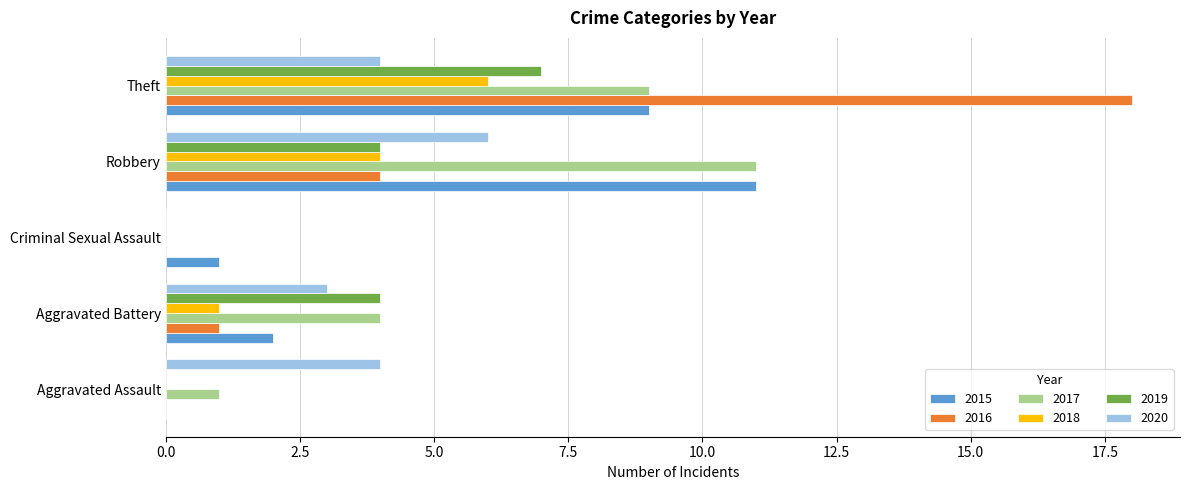

What is the sum of the 2020 values at Theft and Criminal Sexual Assault?

4